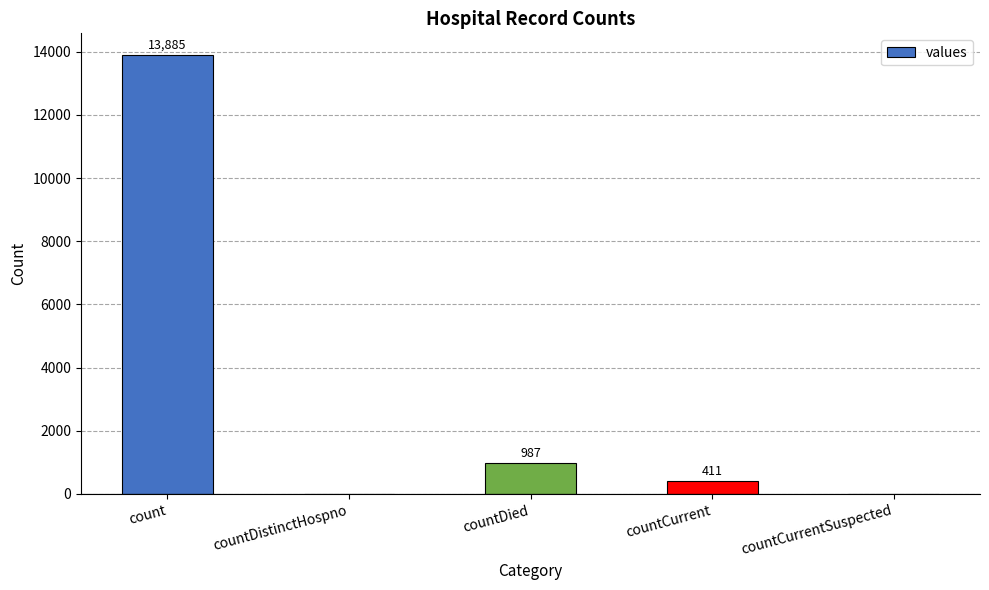

Which category has the highest value across all series?

count